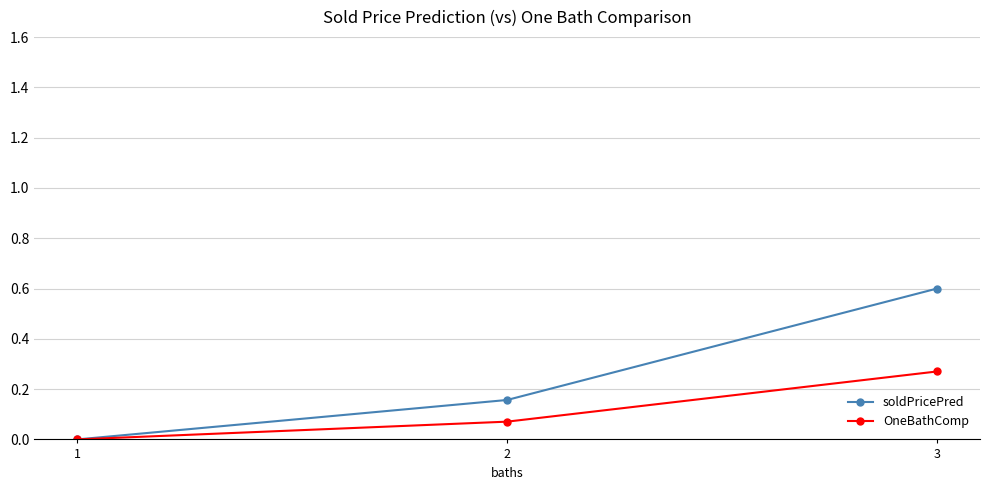

Read the soldPricePred value at 3.

0.6